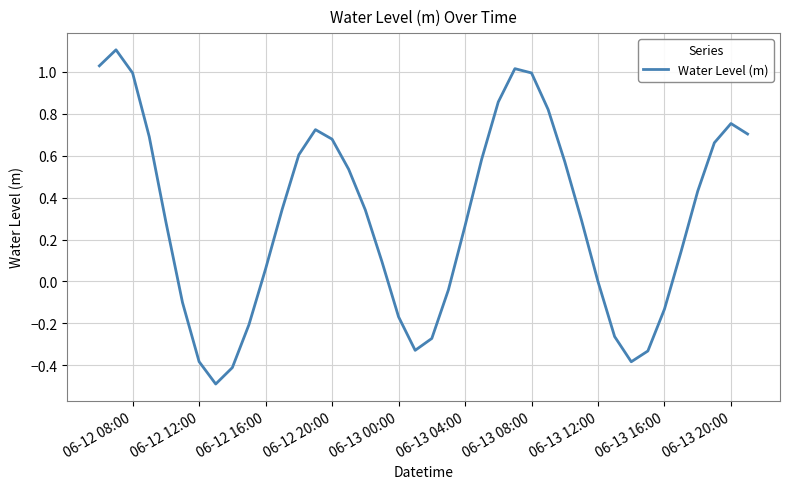

What is the difference between the maximum and minimum values?

1.6